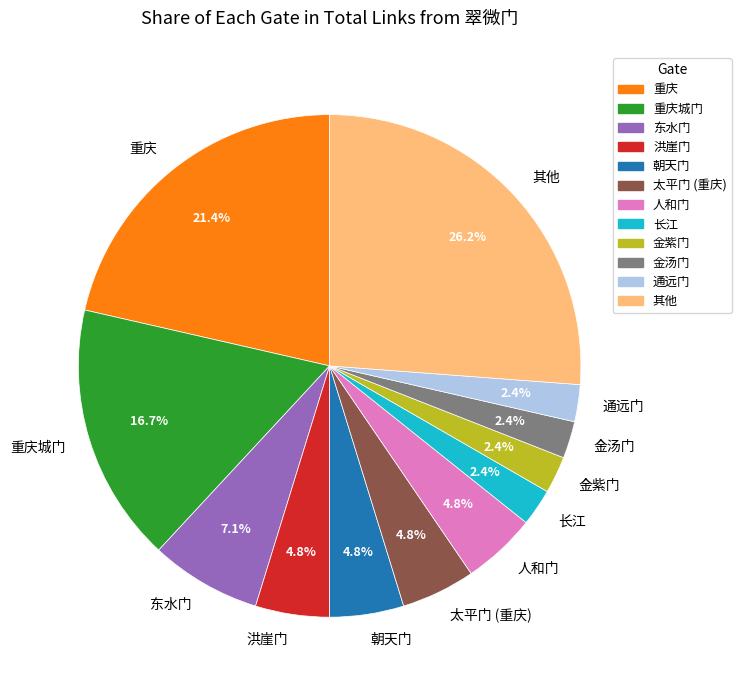

To the nearest percent, what is the difference between the largest and smallest slice percentages?

24%